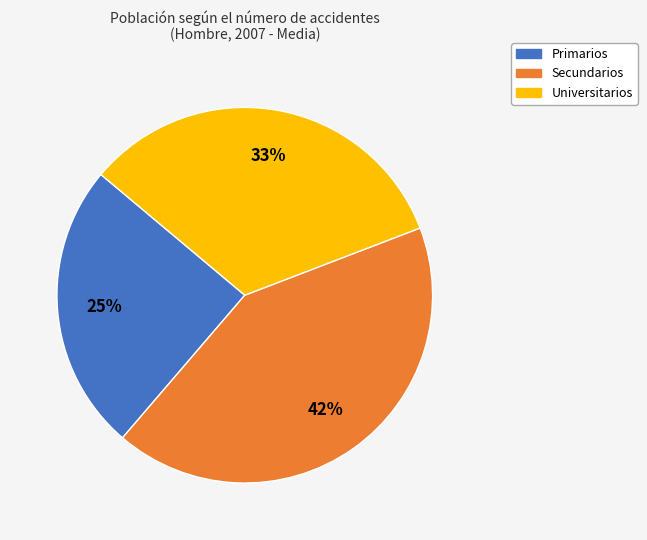

Count the number of slices in the pie.

3